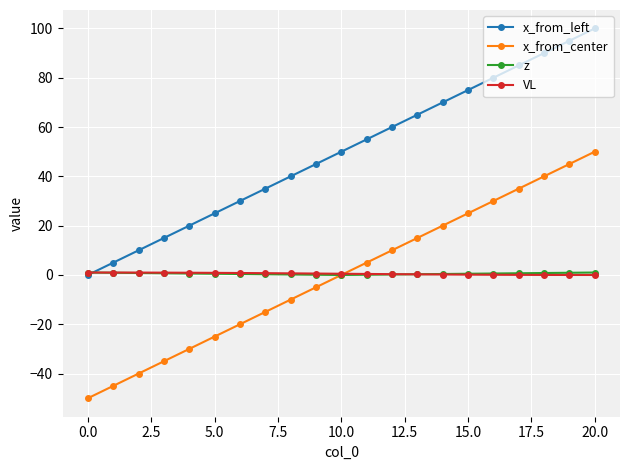

What is the greatest value displayed?

100.0